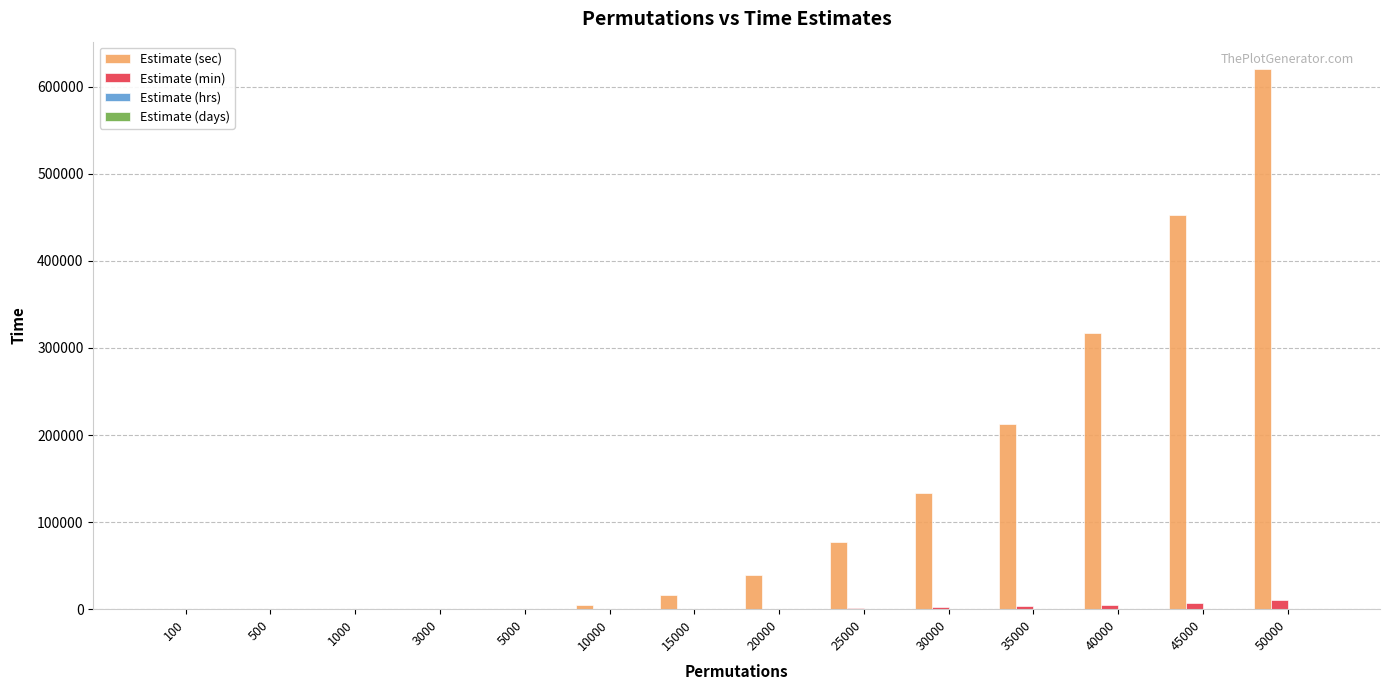

What is the highest value of the Estimate (sec) series?

620735.5